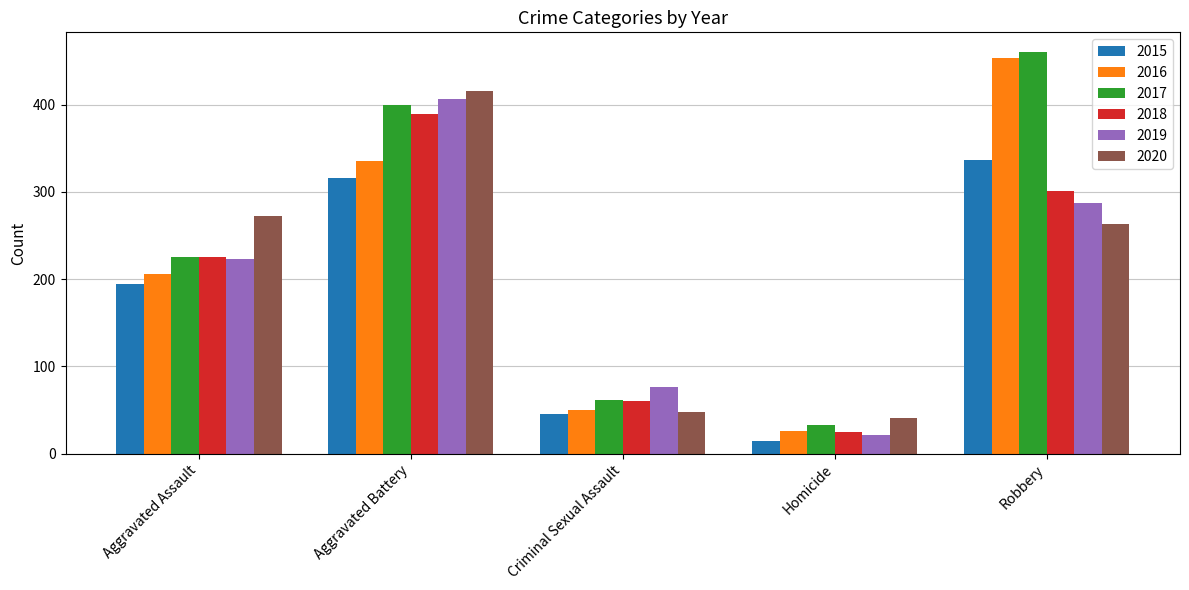

What is the sum of all 2016 values?

1072